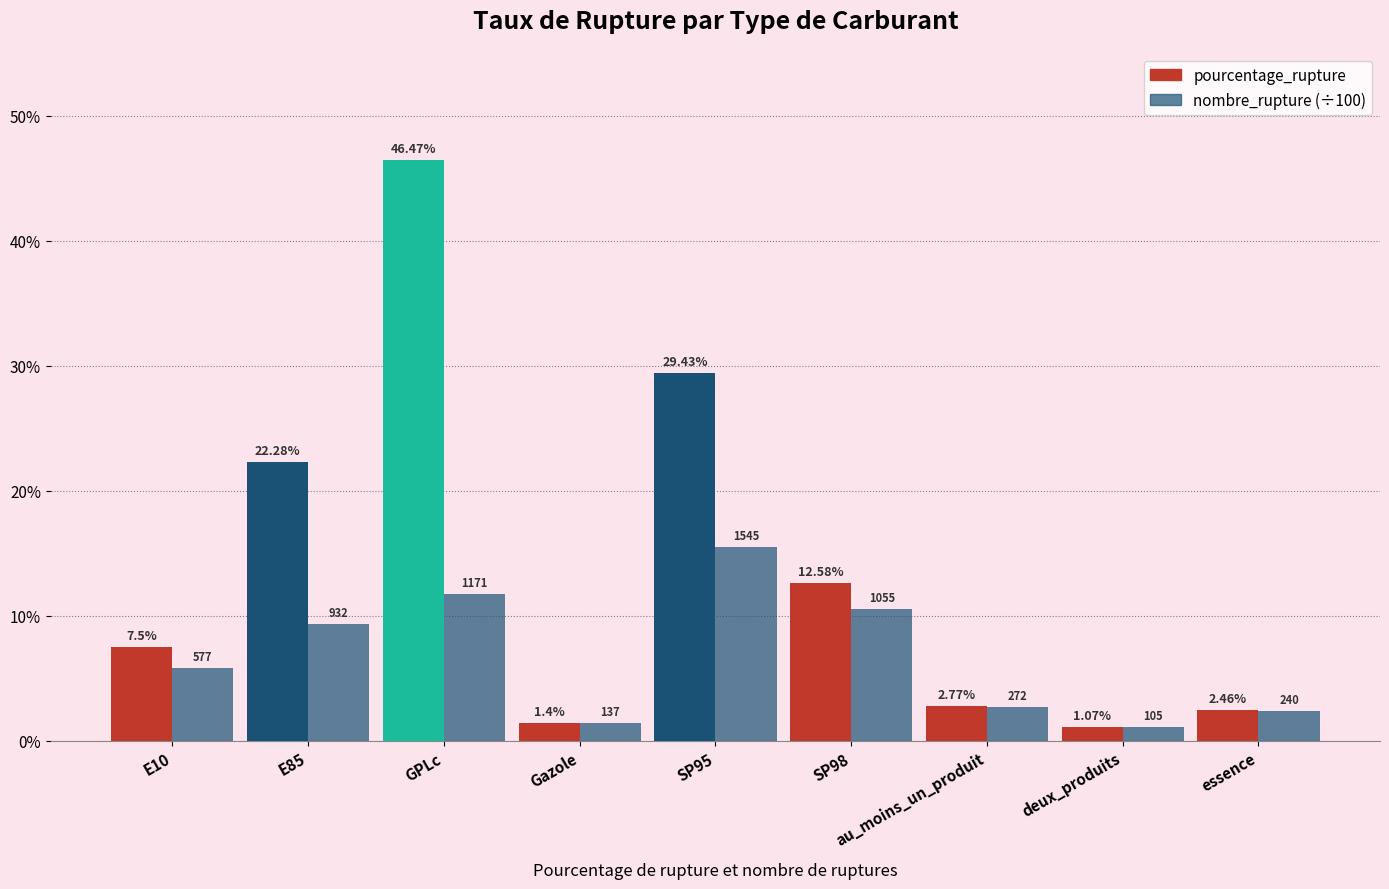

How many data points in nombre_rupture (÷100) are less than 5?

4